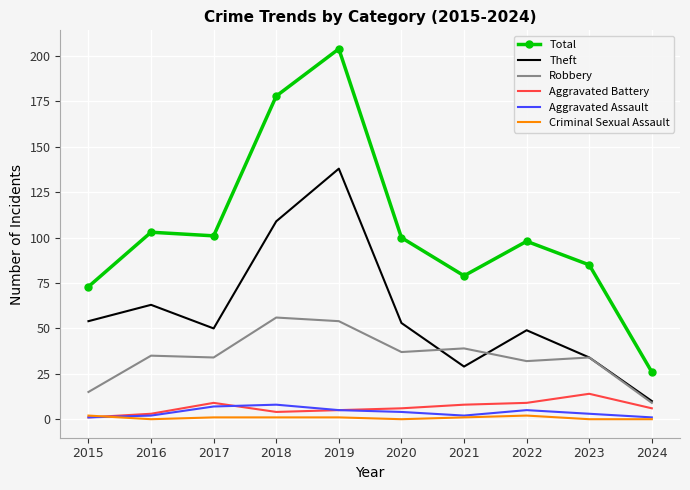

Rank the series at 2017 from lowest to highest value.

Criminal Sexual Assault, Aggravated Assault, Aggravated Battery, Robbery, Theft, Total